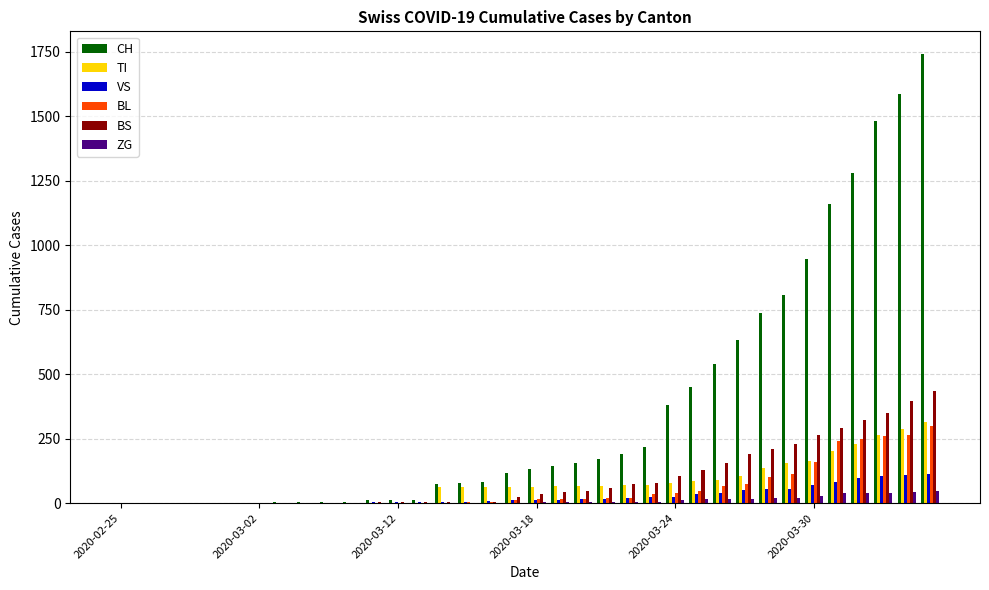

What is the maximum value shown in the chart?

1742